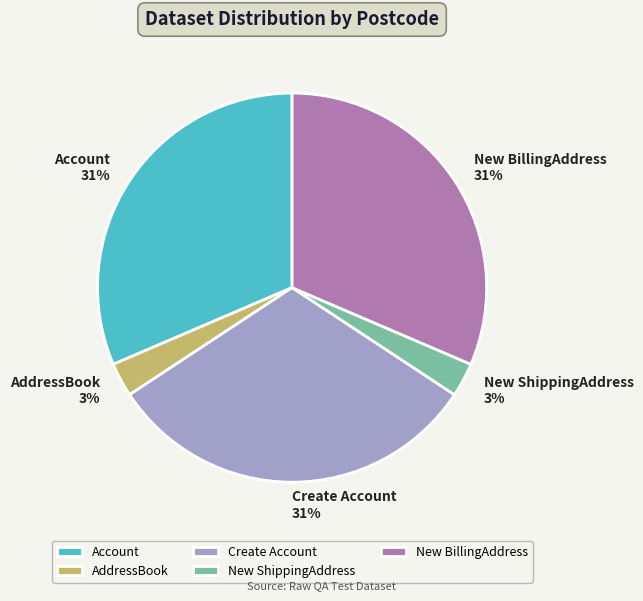

To the nearest percent, what percentage of the pie is Create Account?

31%